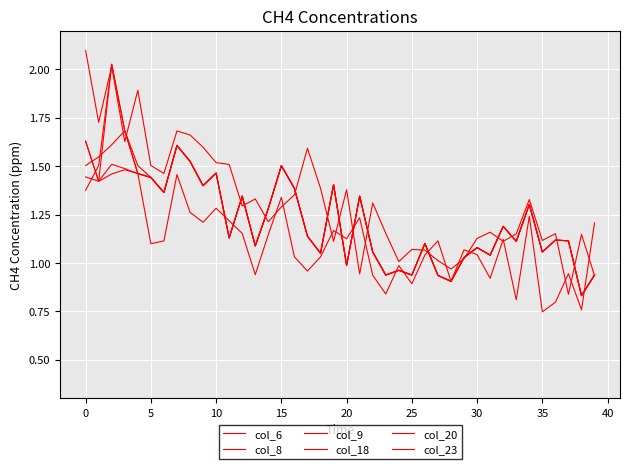

How many lines are shown in the chart?

6